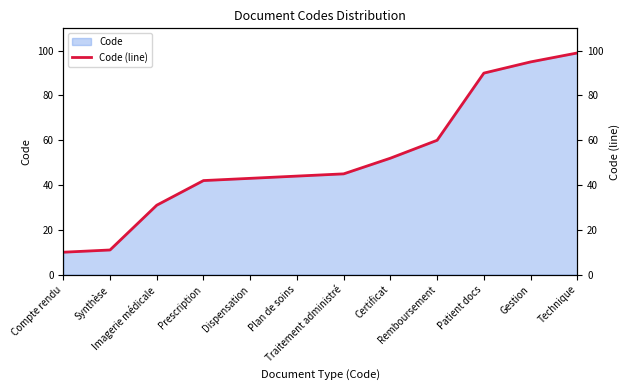

Rank the categories by value from highest to lowest.

Technique, Gestion, Patient docs, Remboursement, Certificat, Traitement administré, Plan de soins, Dispensation, Prescription, Imagerie médicale, Synthèse, Compte rendu